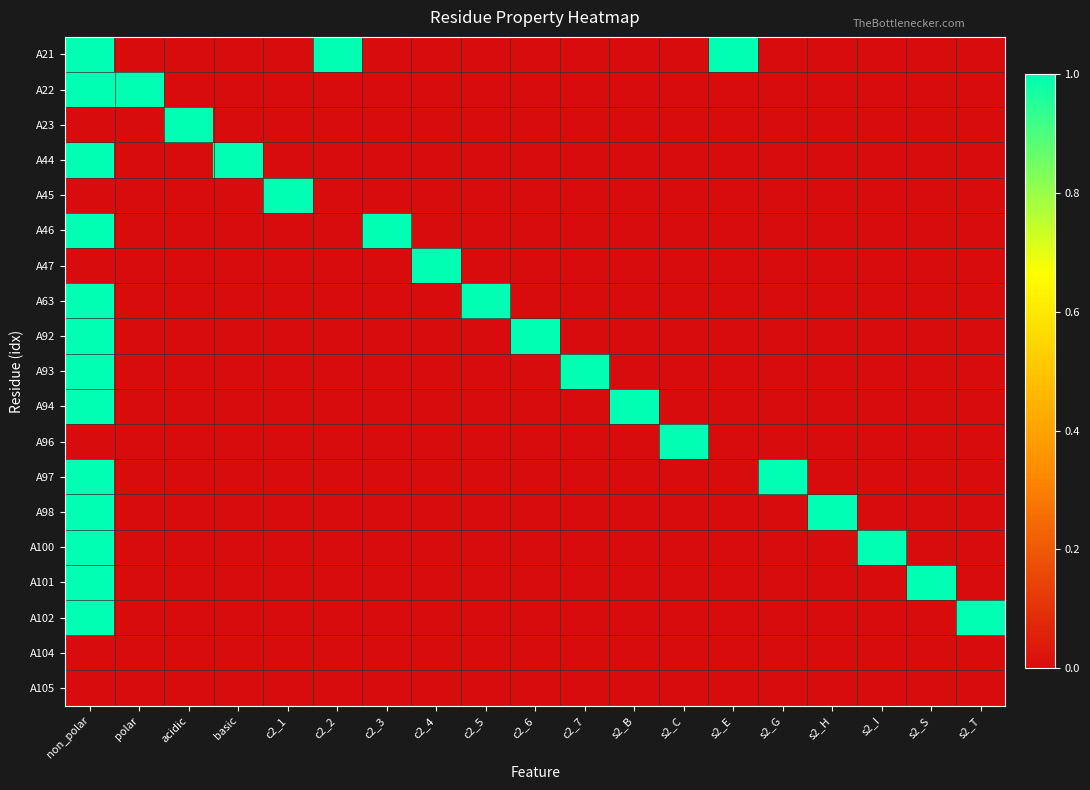

What is the spread (max minus min) of values at acidic?

1